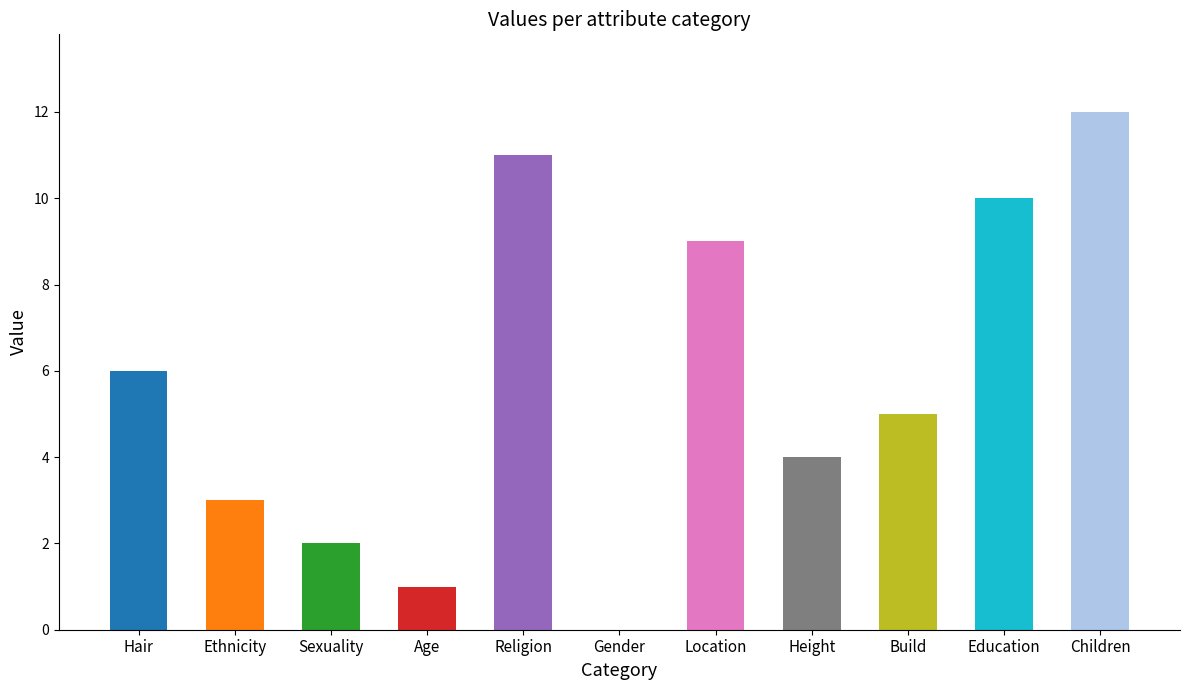

Does the chart contain stacked bars?

No